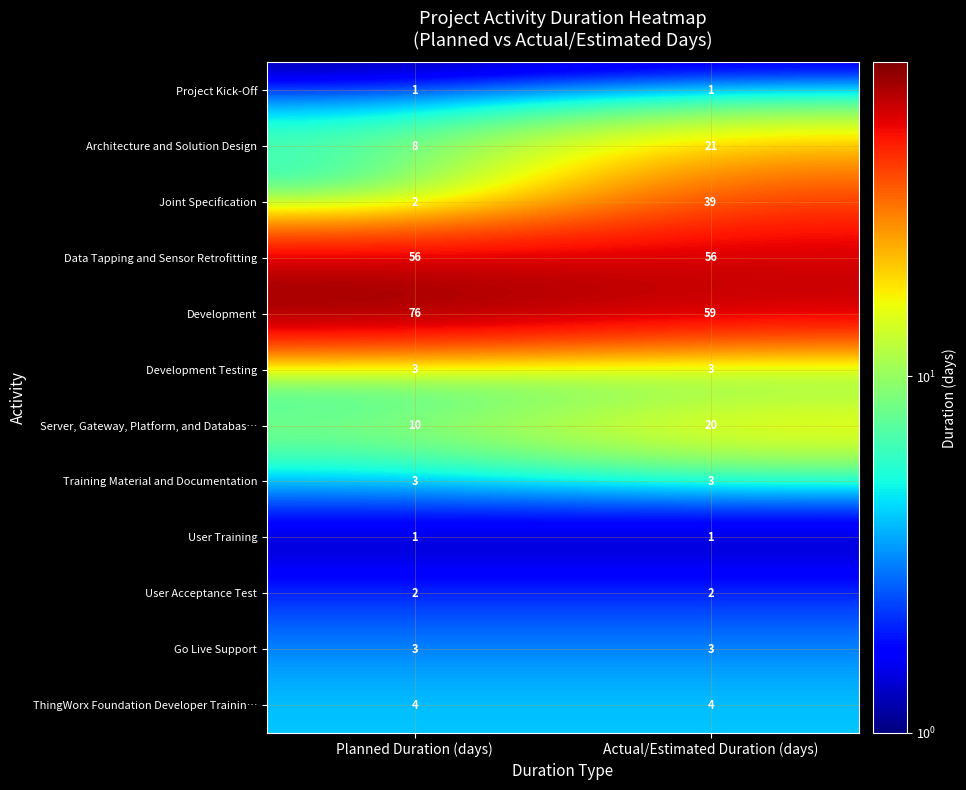

What is the sum of all Architecture and Solution Design values?

29